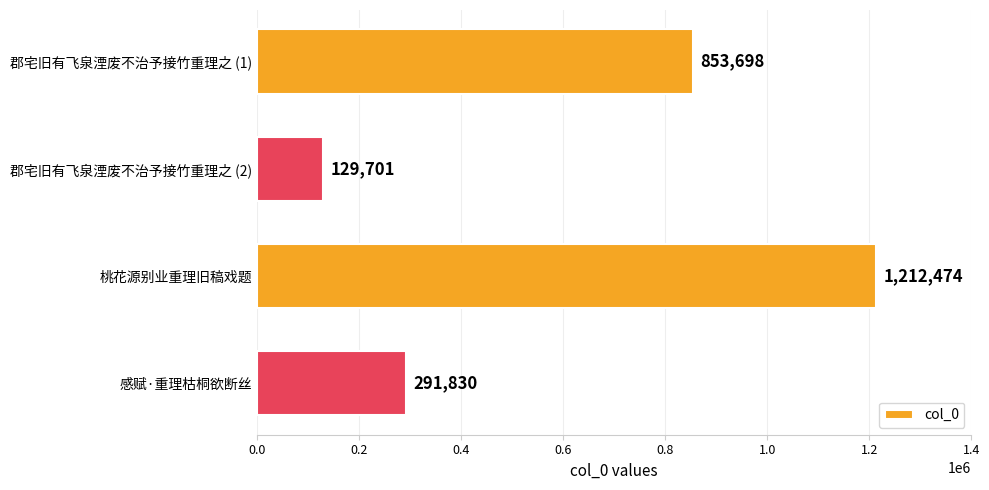

At which category does the chart reach its minimum across all series?

郡宅旧有飞泉湮废不治予接竹重理之 (2)